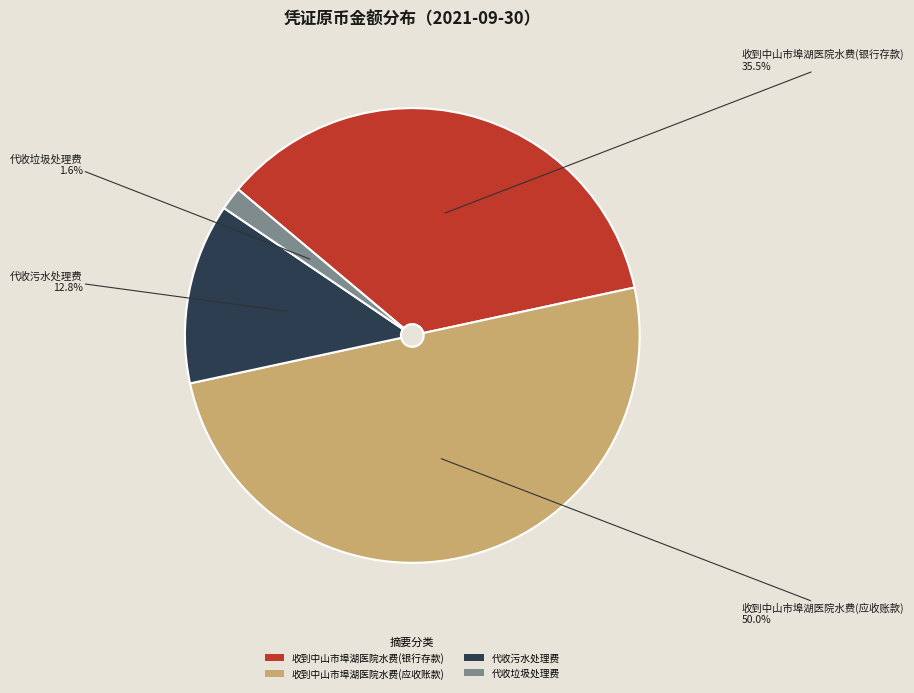

To the nearest percent, what is the combined percentage of 收到中山市埠湖医院水费(应收账款) and 代收污水处理费?

63%